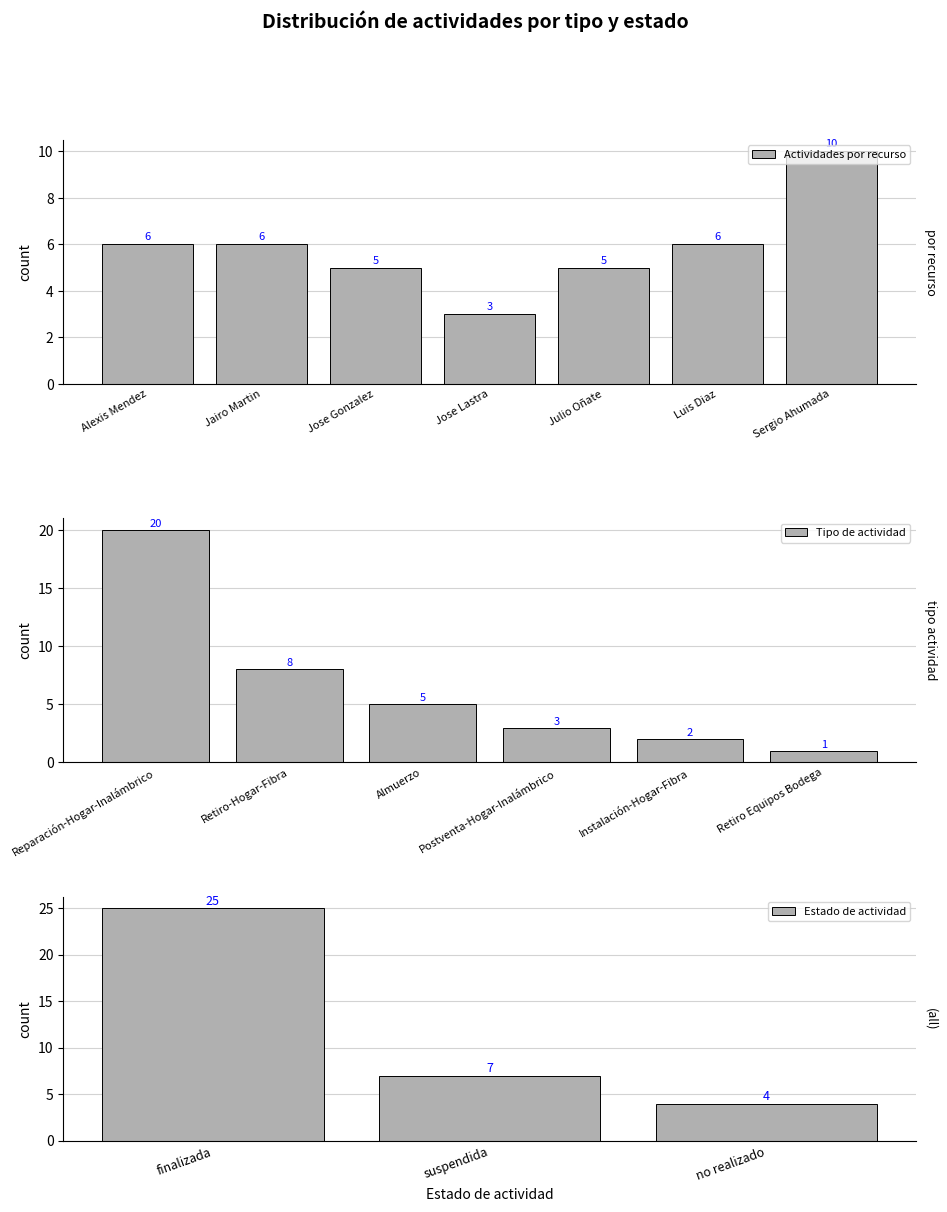

The Almuerzo series shows 3 at EOC. True or false?

False